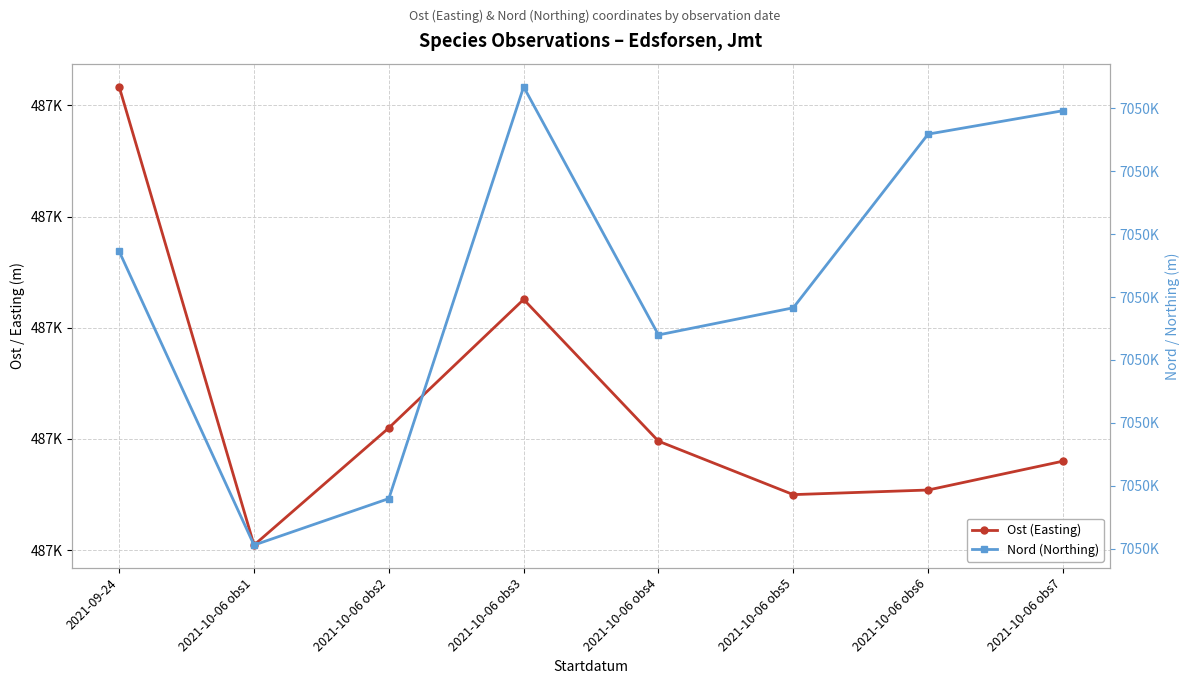

The Nord (Northing) series shows 10405879.5 at 2021-09-24. True or false?

False